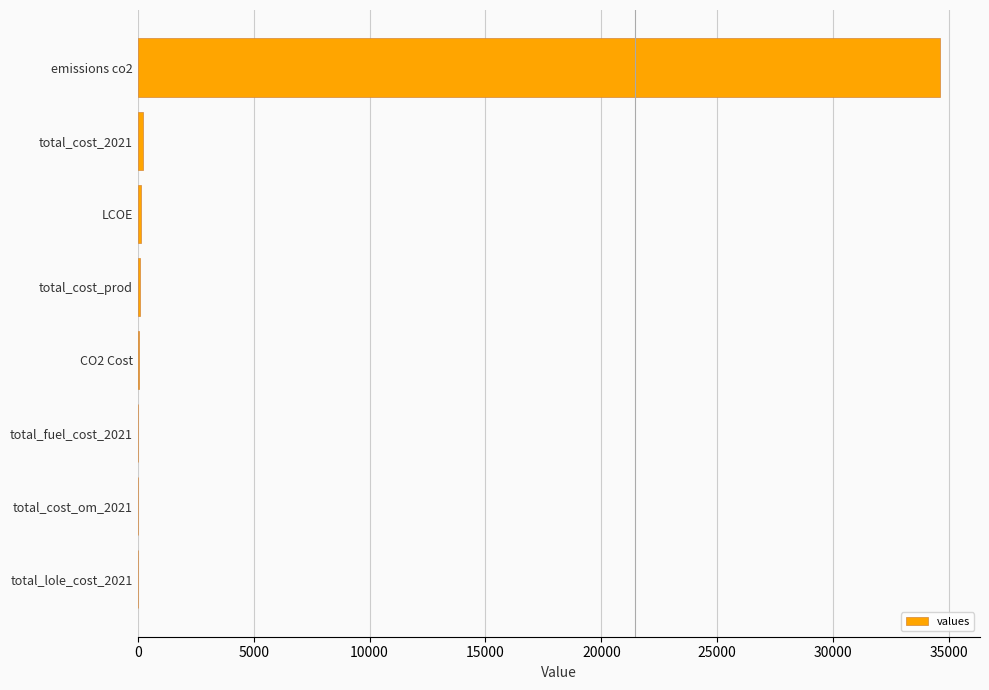

At which category does the chart reach its peak across all series?

emissions co2